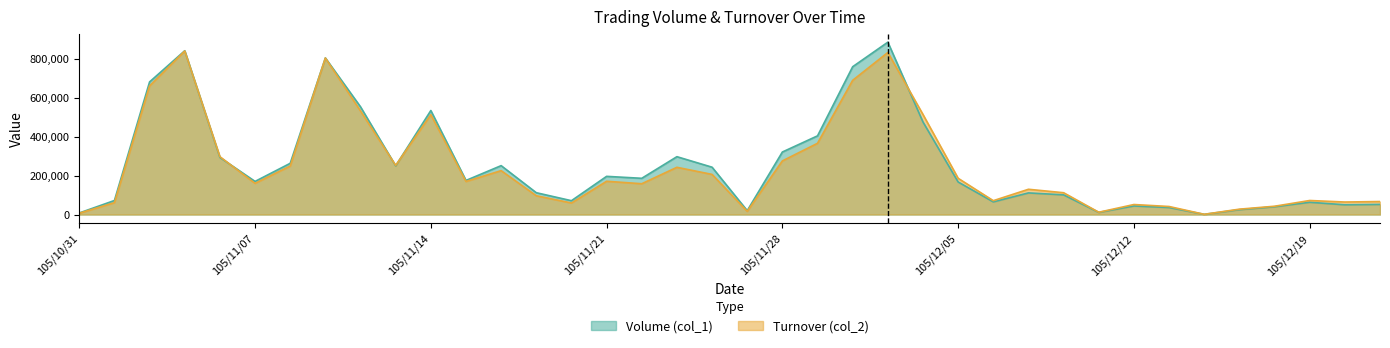

What is the difference between the maximum and second lowest values in the Turnover (col_2) series?

832880